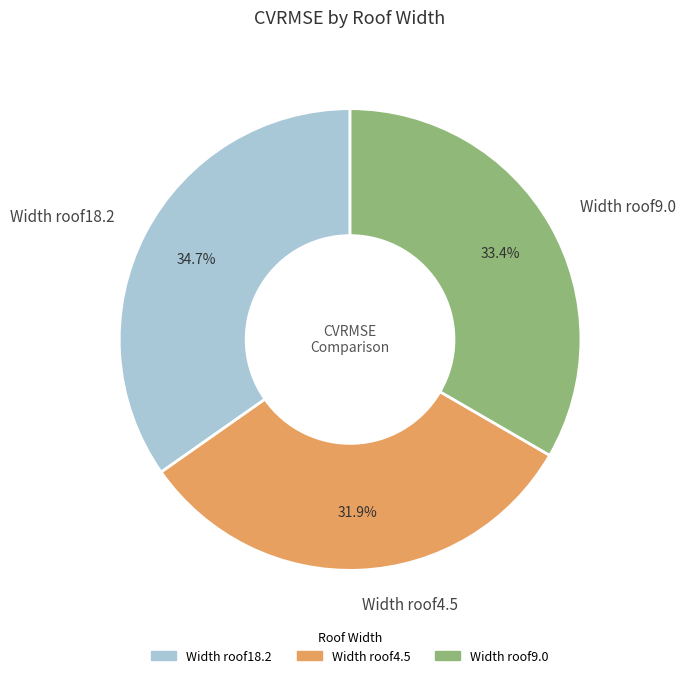

Which slice is the largest?

Width roof18.2